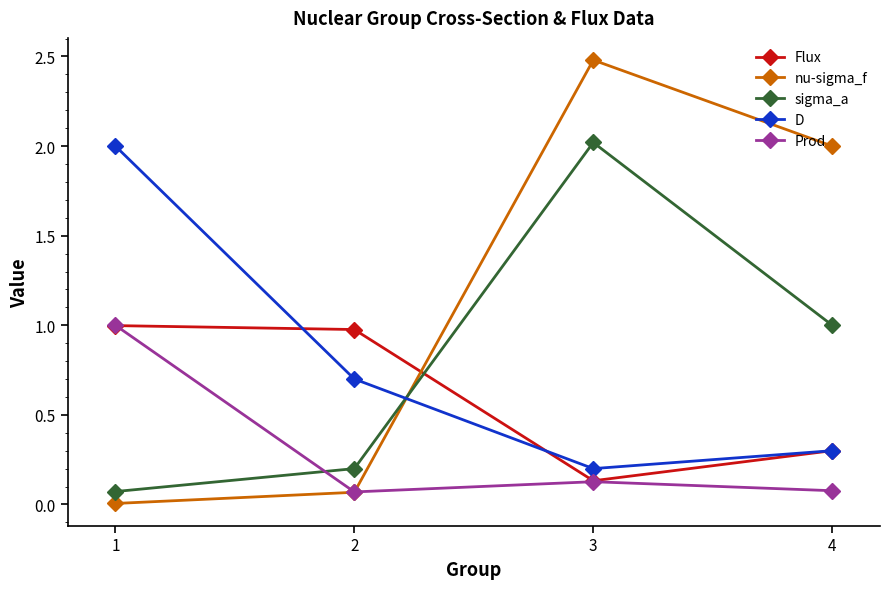

What are all the series names shown in the legend?

Flux, nu-sigma_f, sigma_a, D, Prod